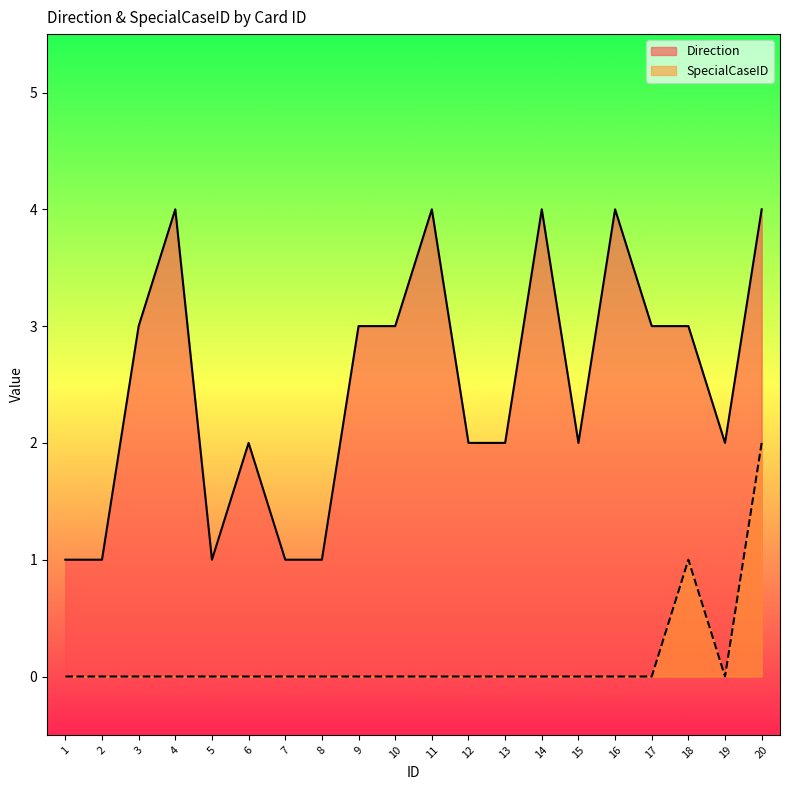

At which label is SpecialCaseID closest to 1?

18